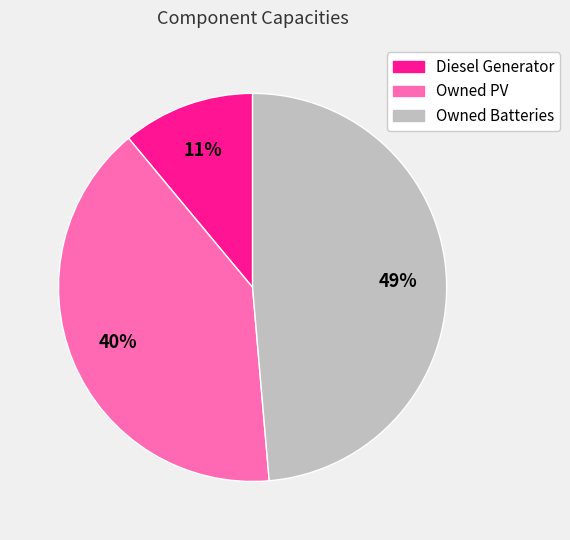

To the nearest percent, what portion does Owned Batteries represent?

49%